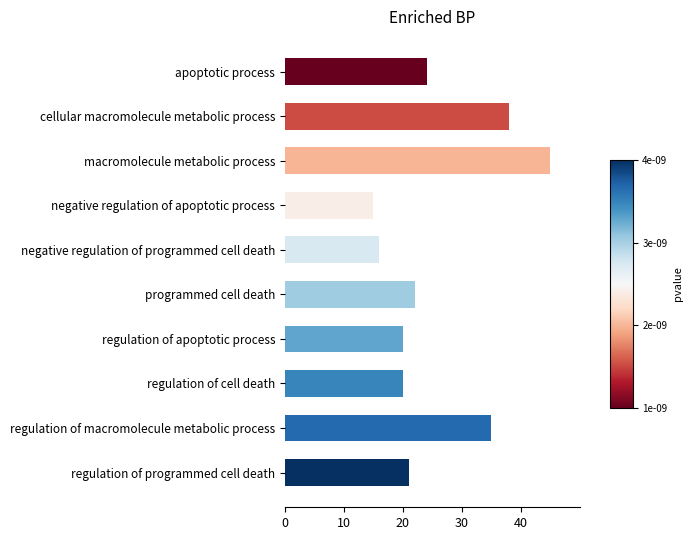

Reading bottom to top, what are all the values shown in this chart?

21	35	20	20	22	16	15	45	38	24